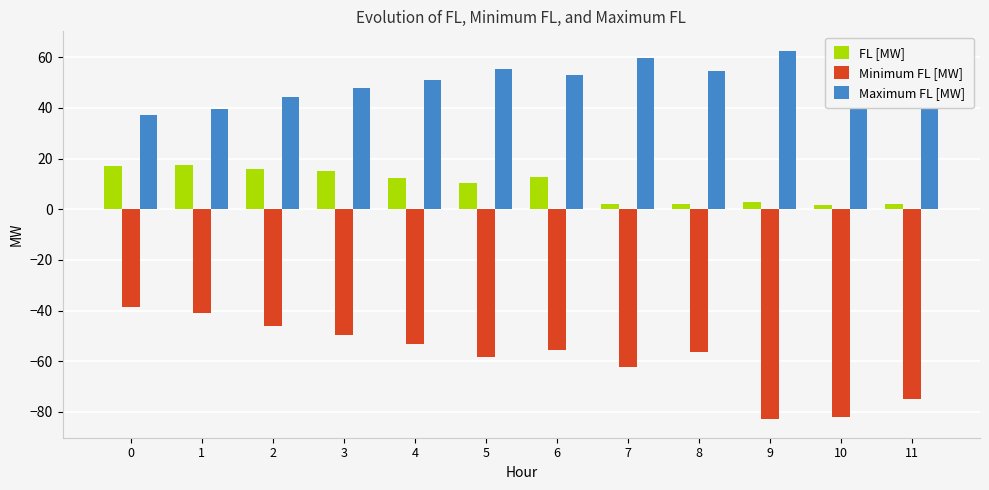

What is the difference between the maximum and minimum values in the Maximum FL [MW] series?

25.9